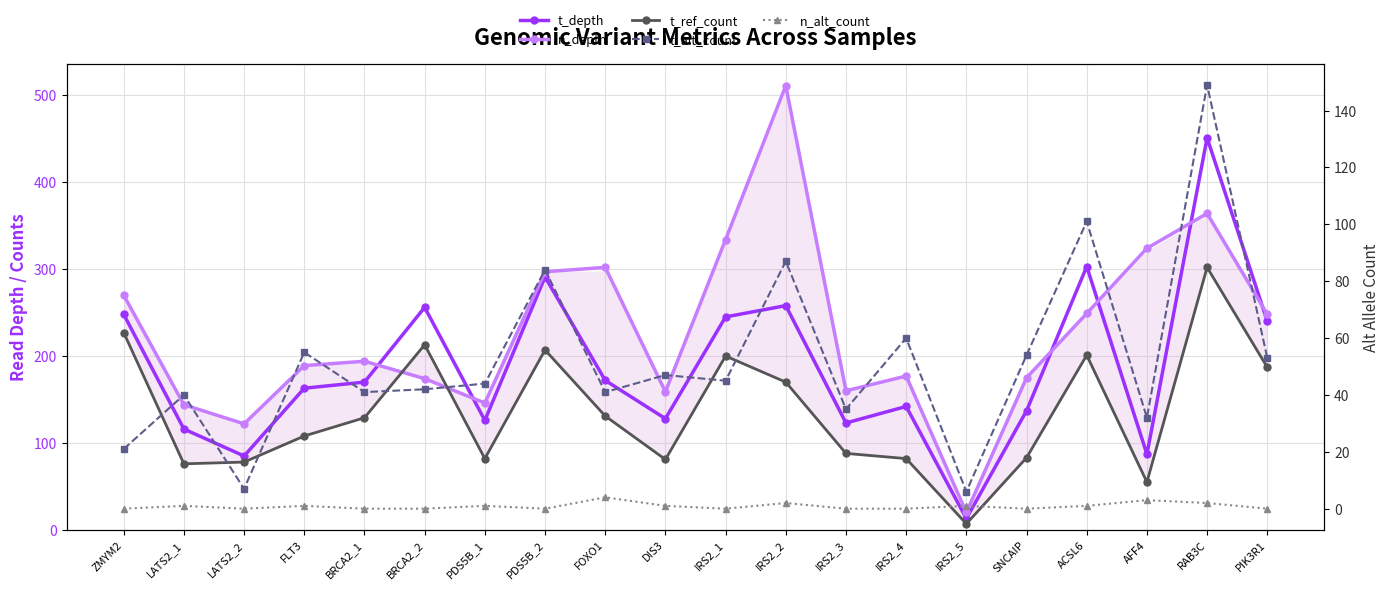

True or false: n_alt_count has more than 2 points higher than both neighbors.

True